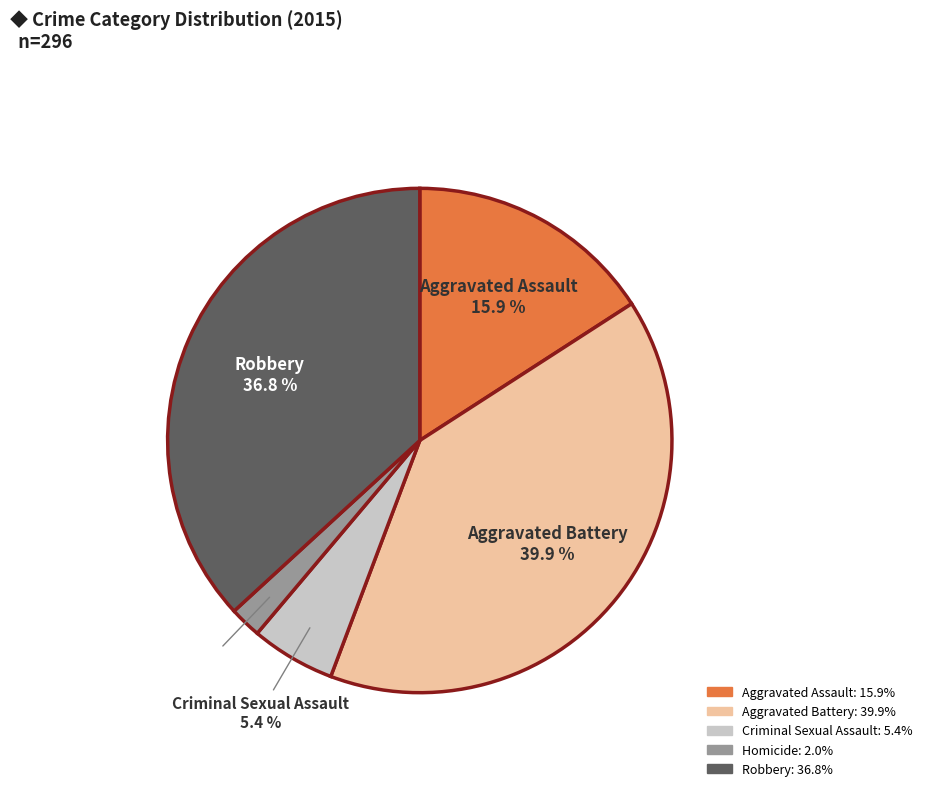

True or false: Aggravated Assault accounts for 6% of the total.

False